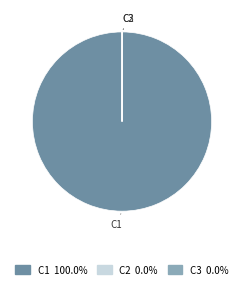

Is there a majority slice in this chart?

Yes